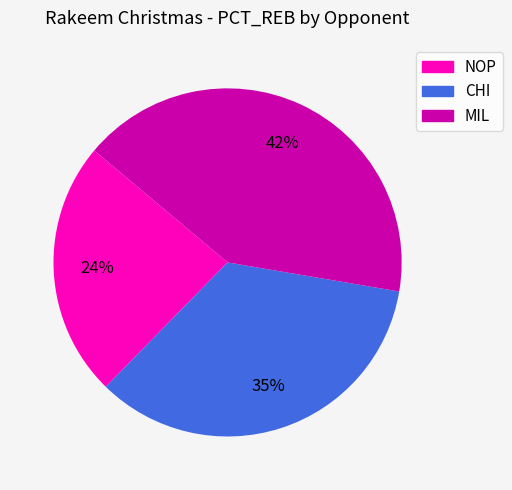

To the nearest percent, what is the difference between the NOP and MIL slice percentages?

18%